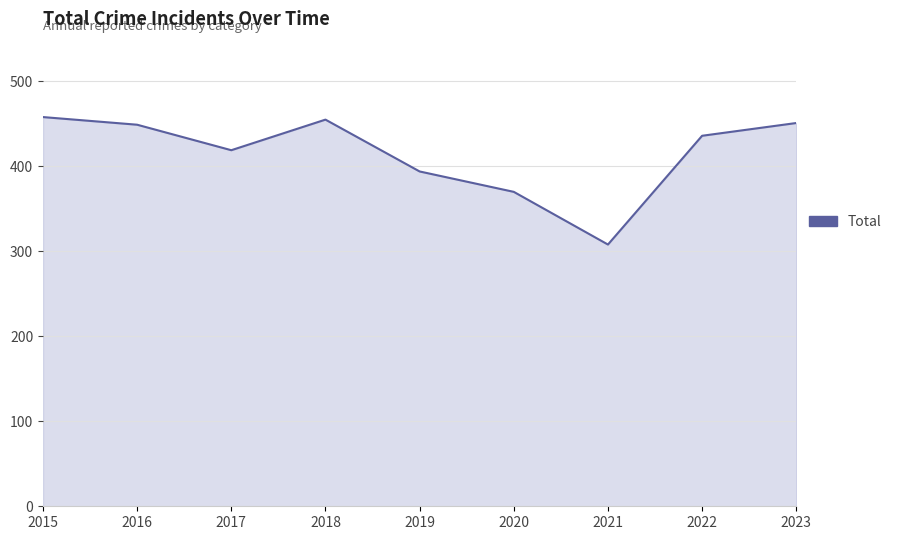

What value does the data have at 2020, to the nearest 10?

370